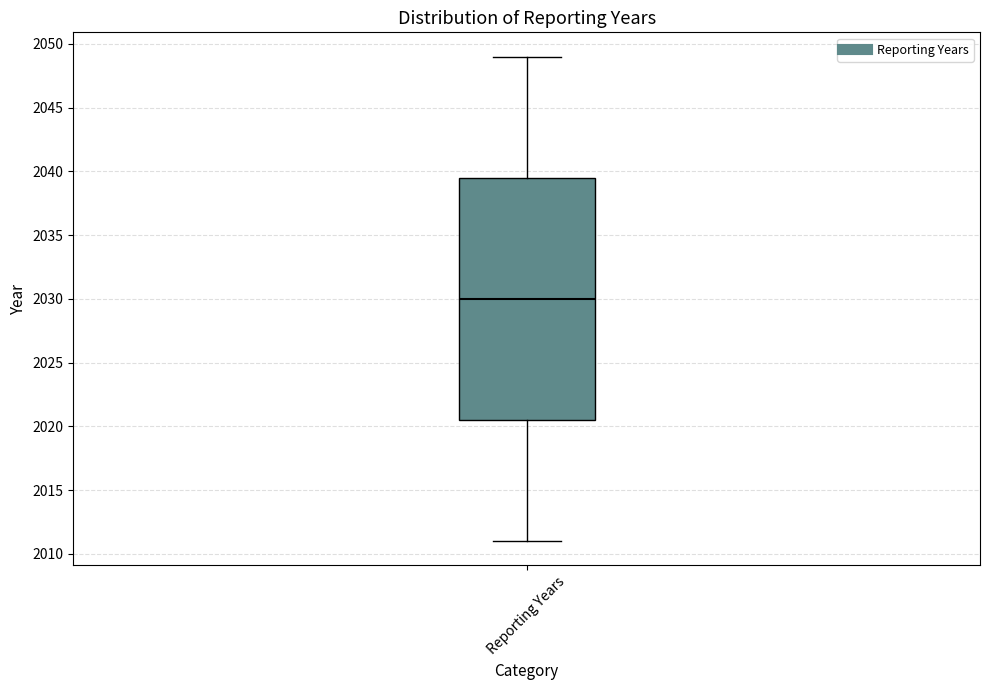

Read this box plot against the y-axis: the position of the median line, the range covered by the box, and the ends of both whiskers. The values are not printed on the chart, so give them approximately, as read against the axis.

median 2030.0, box 2020.5 to 2039.5, whiskers 2011.0 to 2049.0